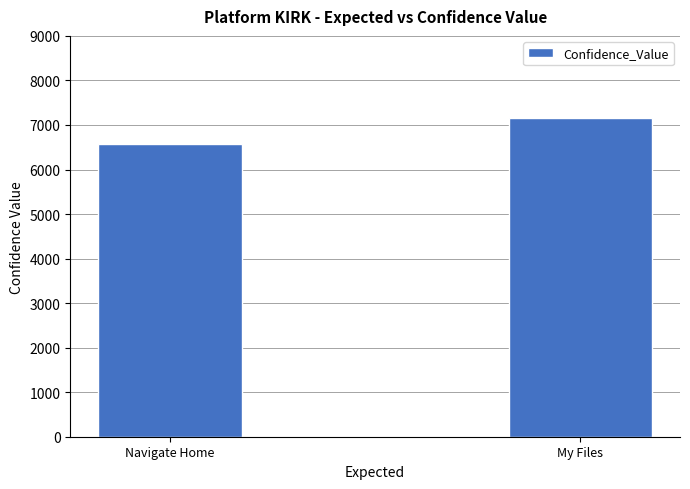

What is the label of the 1st bar from the right?

My Files